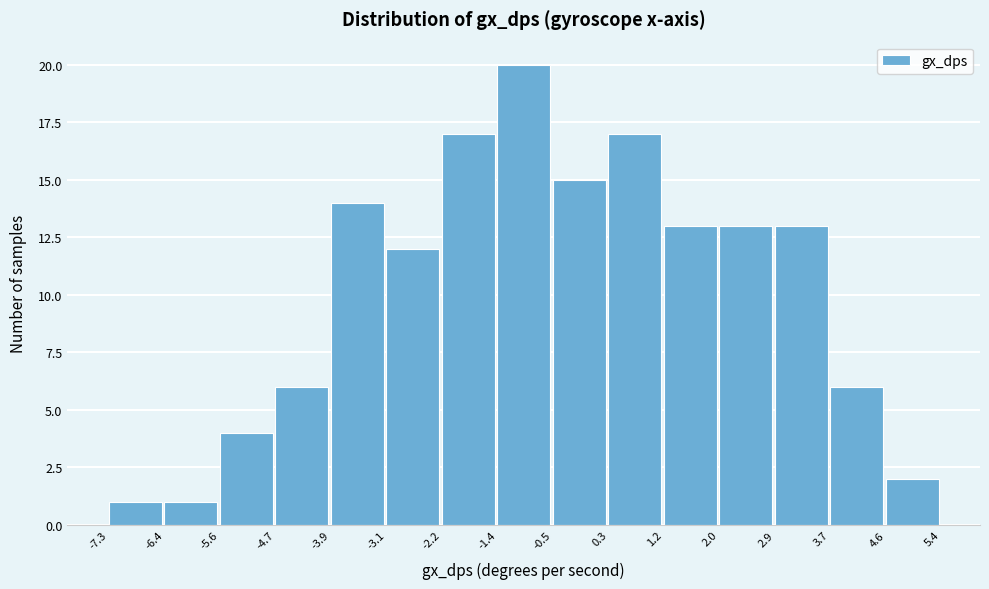

Reading left to right, list every bar in this chart as the range it spans on the x-axis followed by its height. The values are not printed on the chart, so give them approximately, as read against the axis.

-7.3 to -6.4: 1
-6.4 to -5.6: 1
-5.6 to -4.7: 4
-4.7 to -3.9: 6
-3.9 to -3.1: 14
-3.1 to -2.2: 12
-2.2 to -1.4: 17
-1.4 to -0.5: 20
-0.5 to 0.3: 15
0.3 to 1.2: 17
1.2 to 2.0: 13
2.0 to 2.9: 13
2.9 to 3.7: 13
3.7 to 4.6: 6
4.6 to 5.4: 2